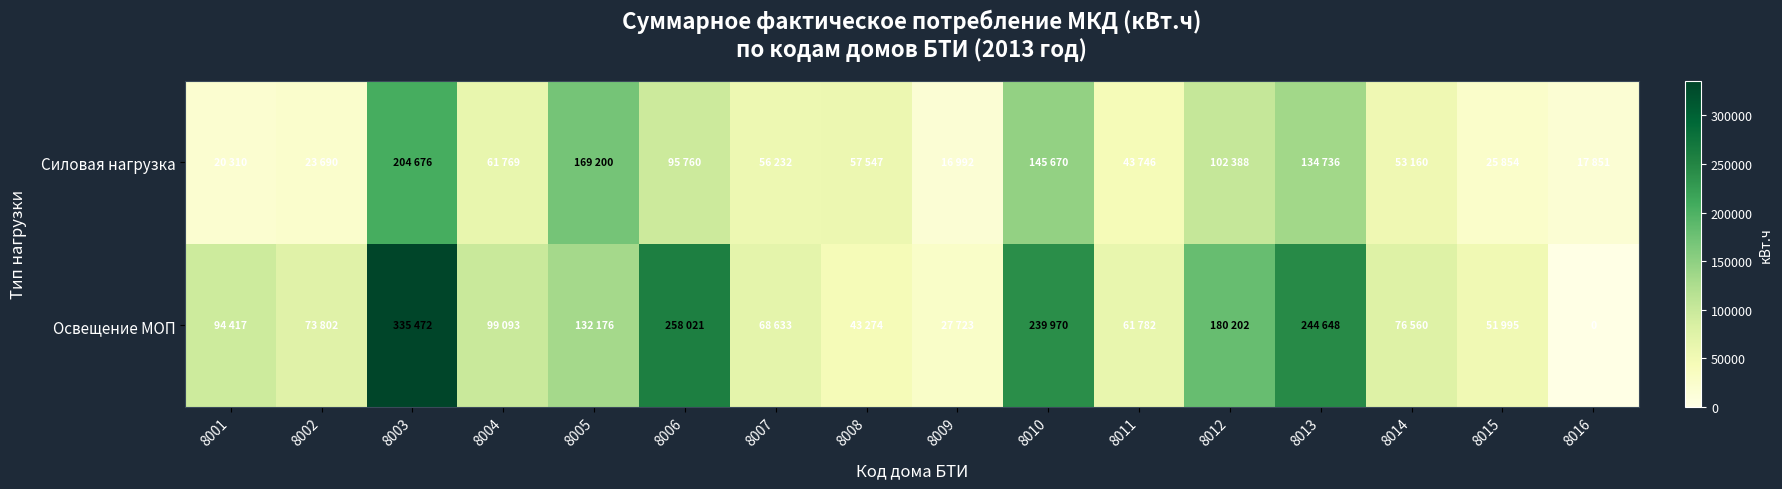

What is the sum of the Силовая нагрузка values at 8003 and 8010?

350346